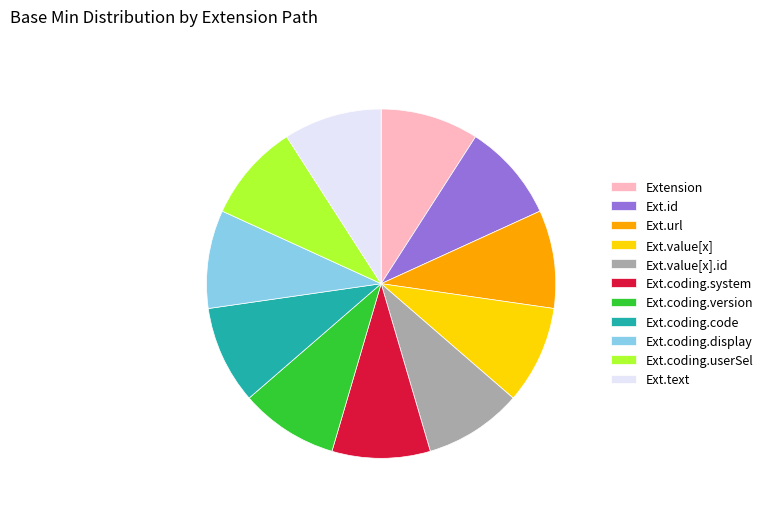

The Ext.value[x] slice represents 9% of the pie. True or false?

True